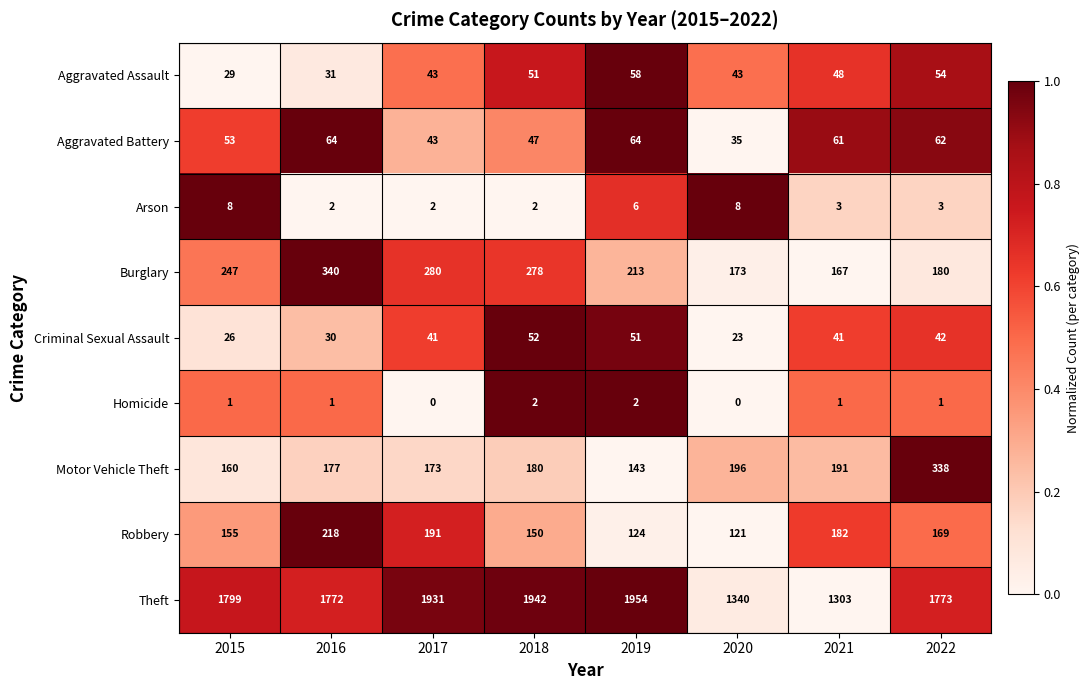

The value of Robbery at 2021 is 182. True or false?

True